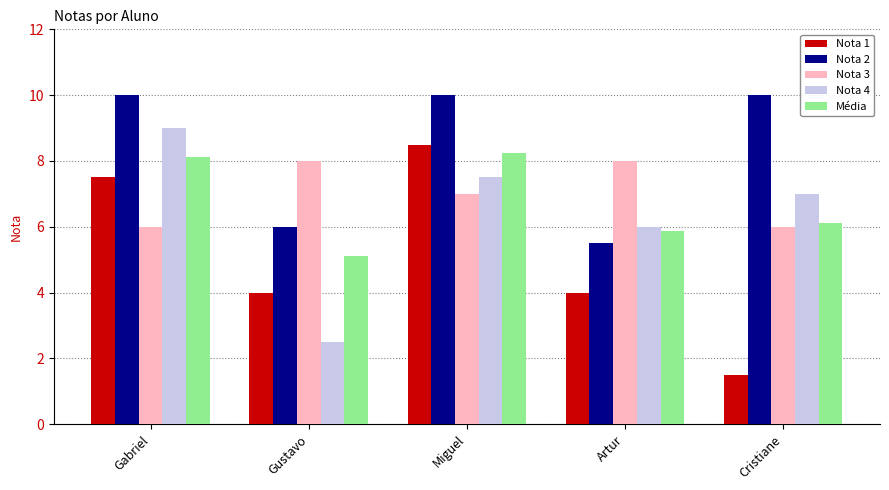

Which category has the lowest value in the Nota 1 series?

Cristiane